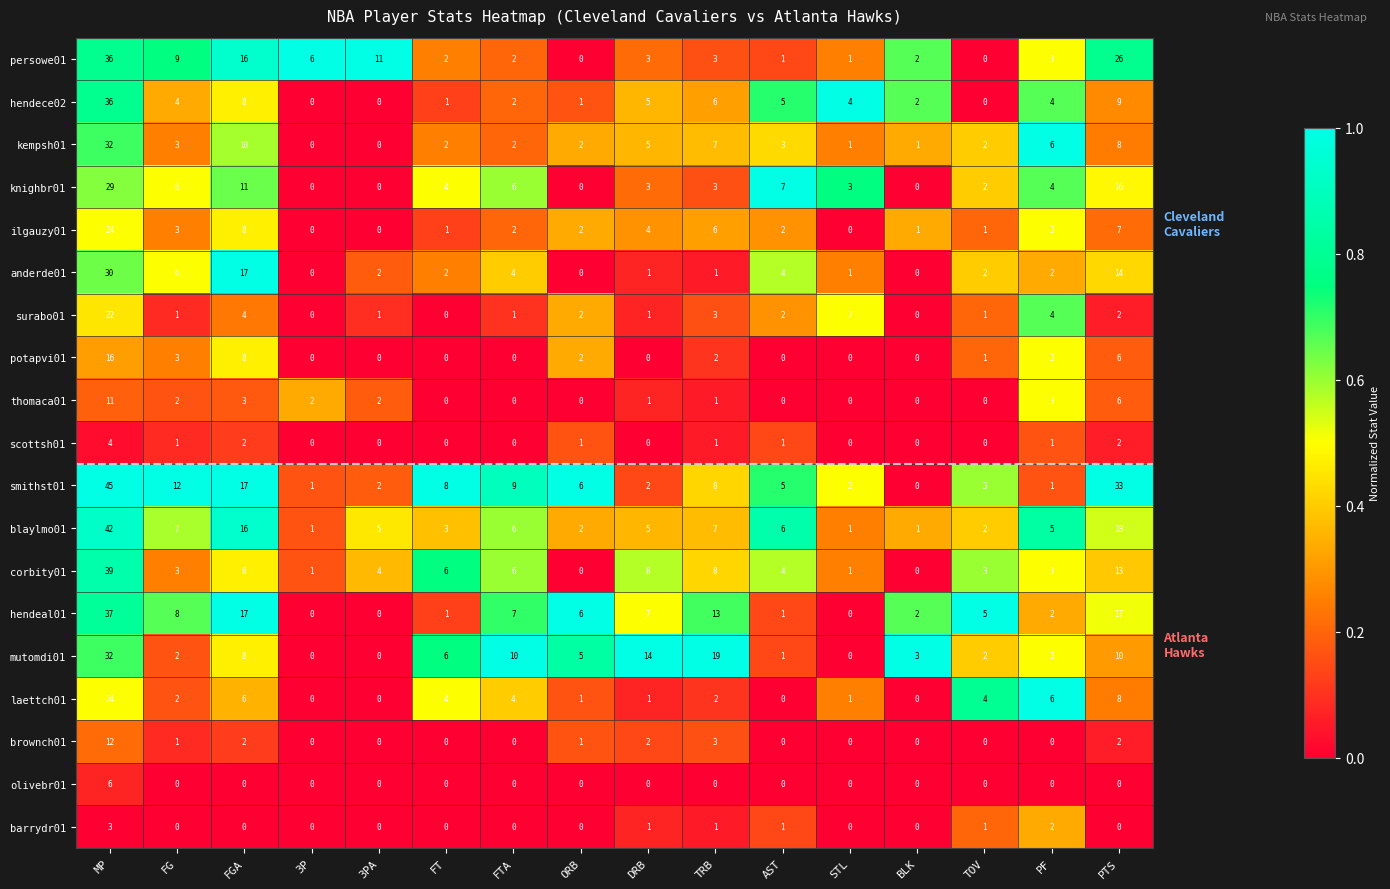

At which category is the sum across all series the highest?

MP